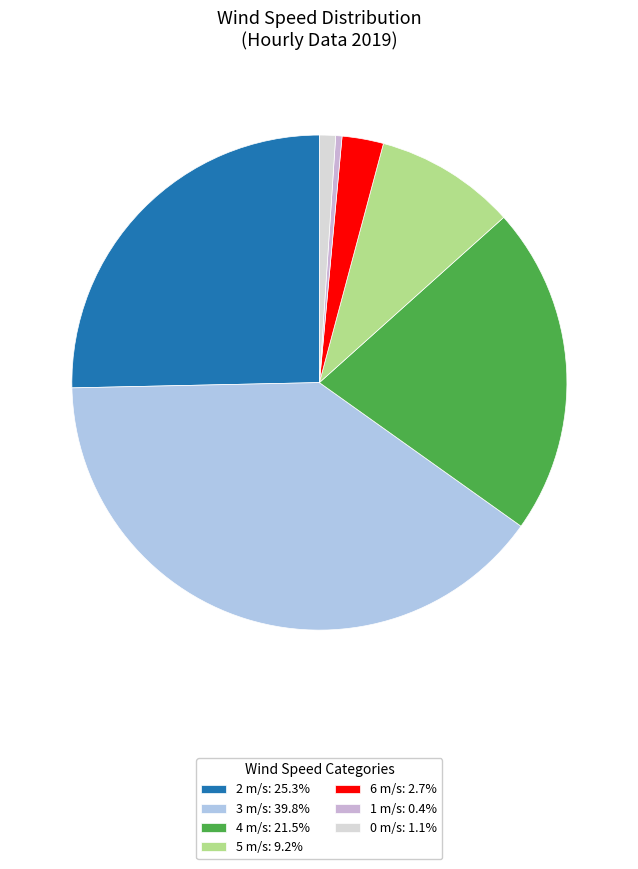

How many slices are in this pie chart?

7